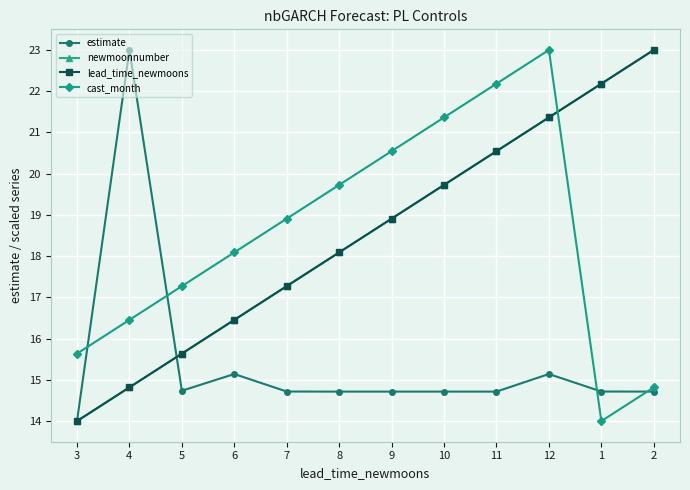

What is the difference between the maximum and minimum values in the cast_month series?

9.0